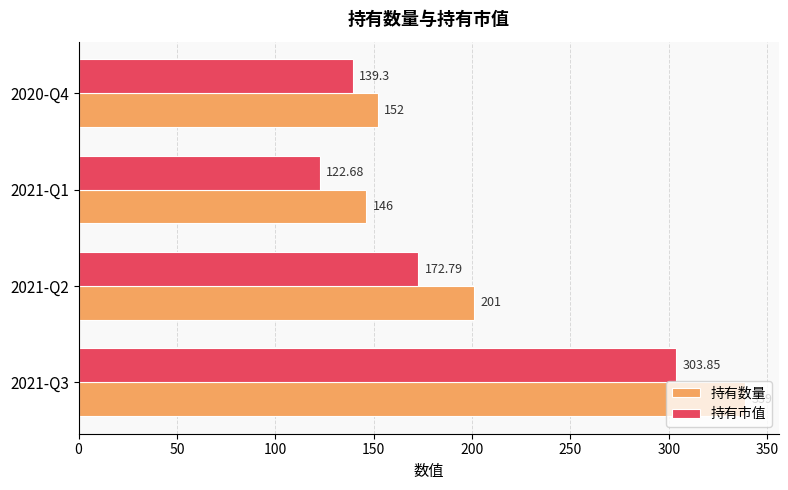

Between 2021-Q1 and 2020-Q4, which series saw the biggest shift?

持有市值